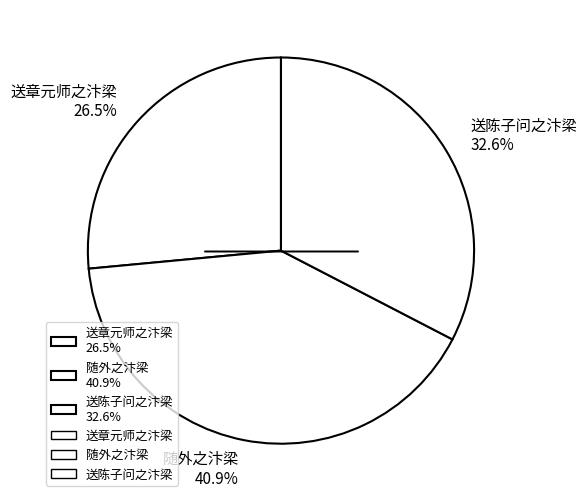

To the nearest percent, what percentage of the pie is 送陈子问之汴梁?

33%